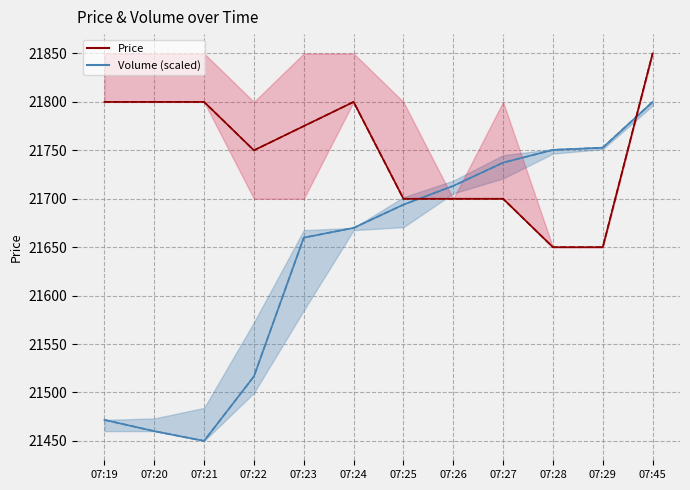

Reading left to right, transcribe all the data shown in this chart.

Volume: 21471.7	21460.1	21450.0	21516.6	21659.8	21669.9	21693.9	21713.3	21737.3	21750.4	21752.8	21800.0
Price: 21800.0	21800.0	21800.0	21750.0	21775.0	21800.0	21700.0	21700.0	21700.0	21650.0	21650.0	21850.0